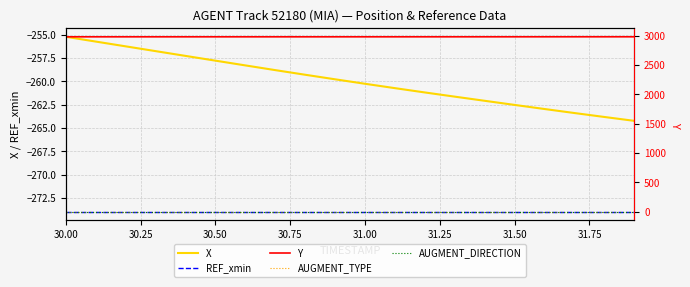

True or false: X and AUGMENT_TYPE cross at least once.

False